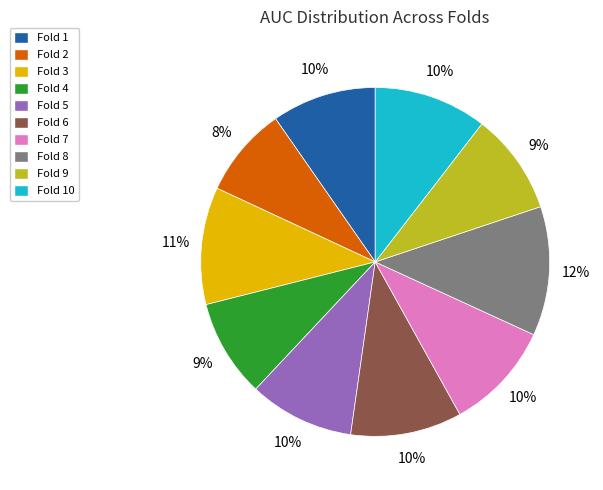

Combined, do Fold 2 and Fold 1 account for over 50%?

No